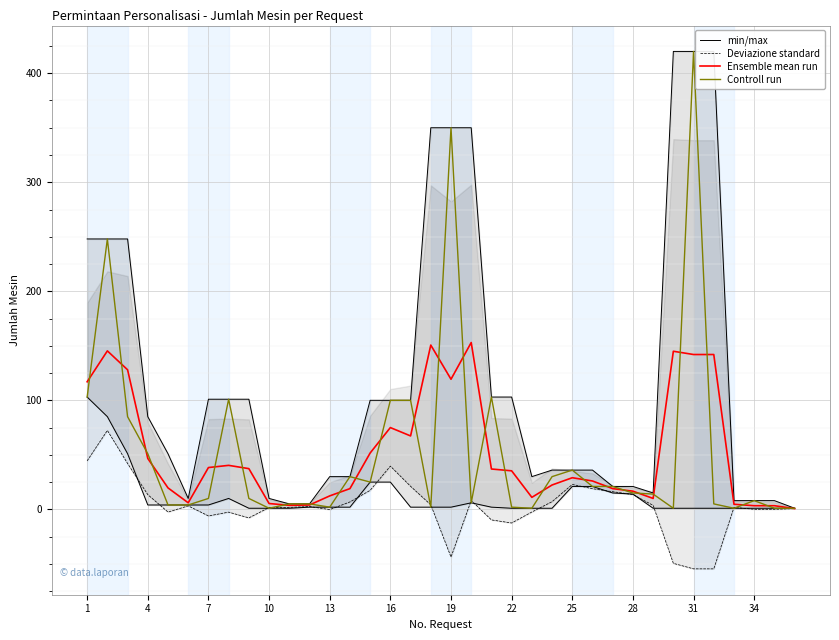

The value of Ensemble mean run at 16 is 108.1. True or false?

False